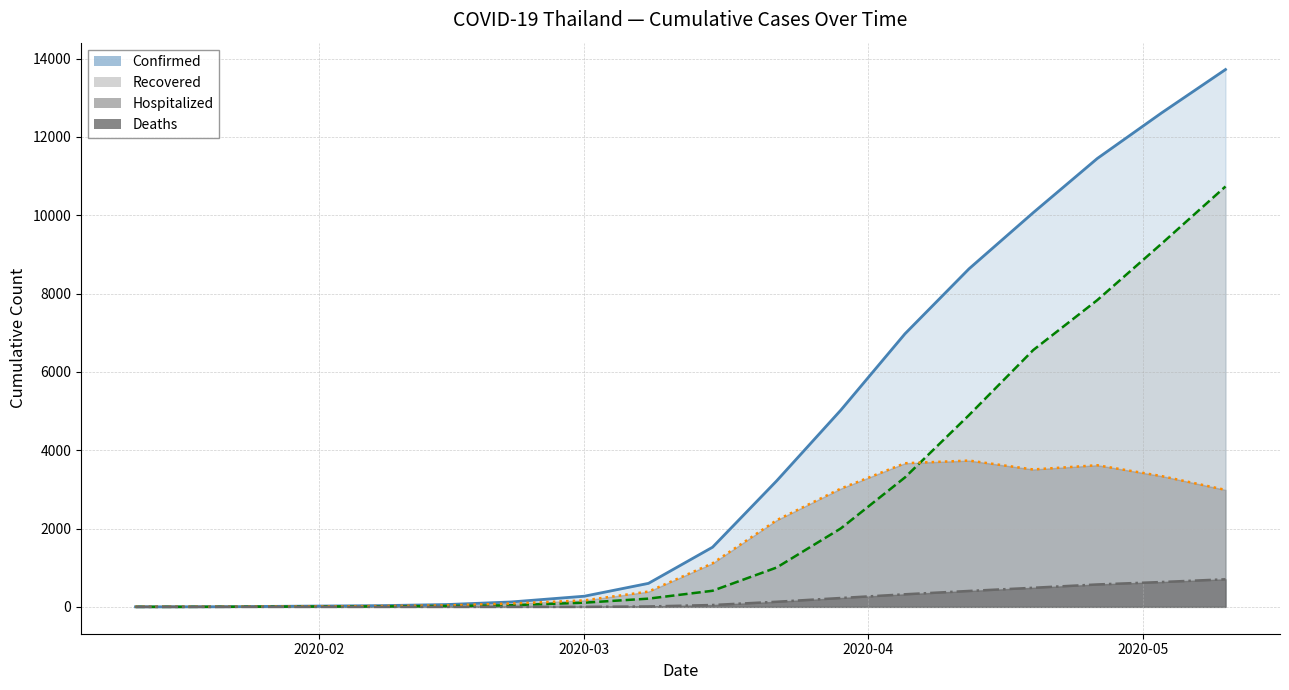

List the series in order of their peak value, highest first.

Confirmed, Recovered, Hospitalized, Deaths